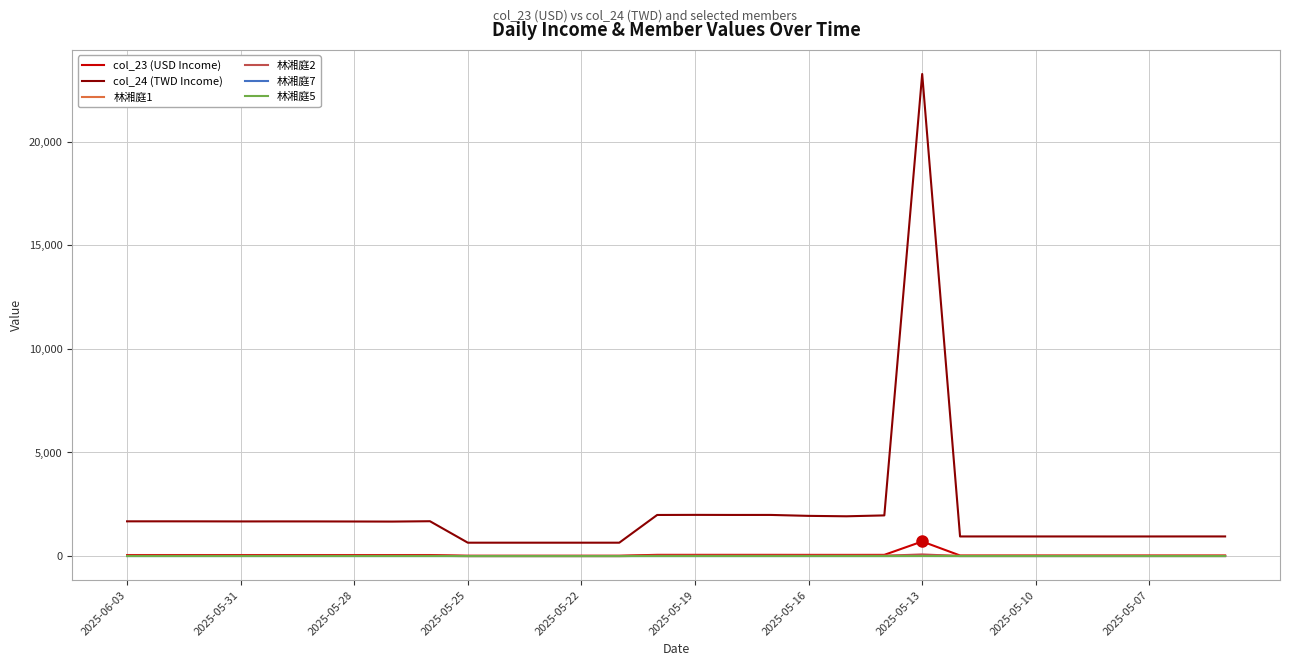

What is the maximum value shown in the chart?

23263.7